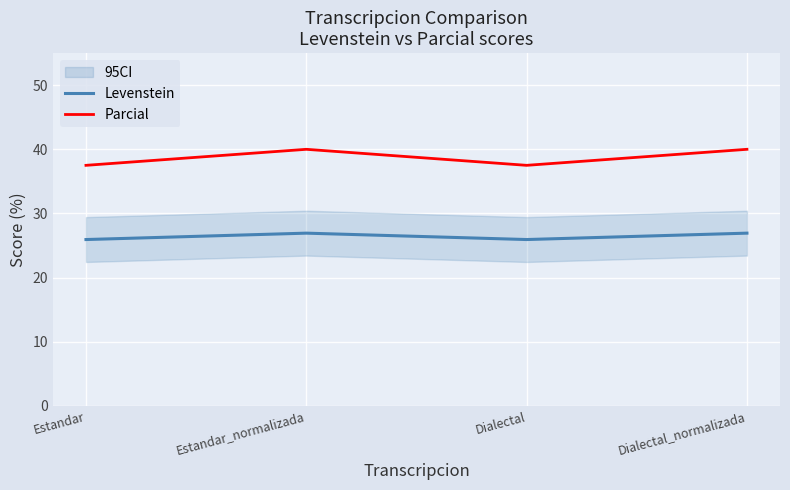

True or false: Parcial has a value of 37.5 at Estandar.

True